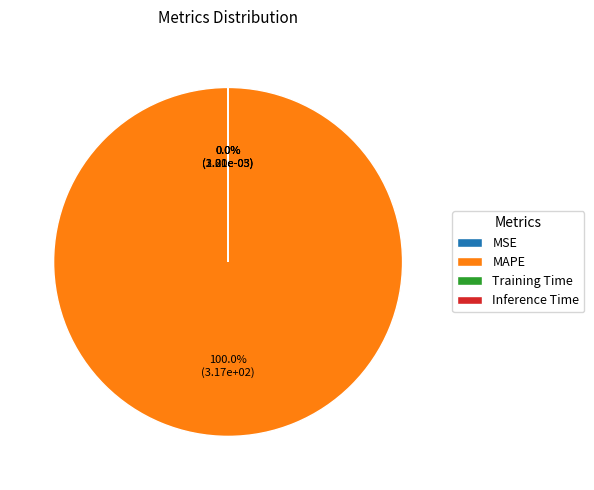

Rank the categories by value from lowest to highest.

MSE, Inference Time, Training Time, MAPE